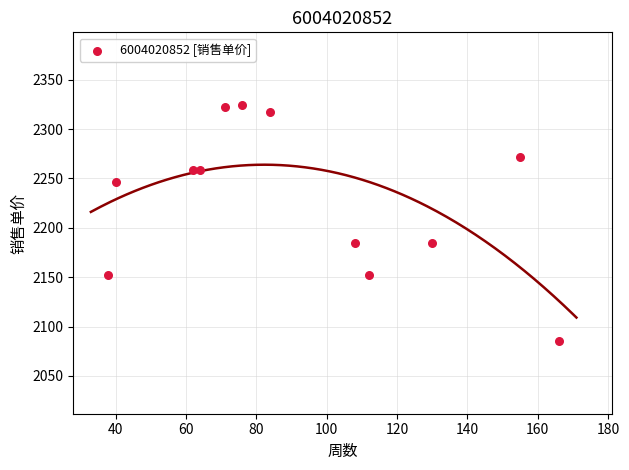

What is the range of X values (max minus min)?

128.0